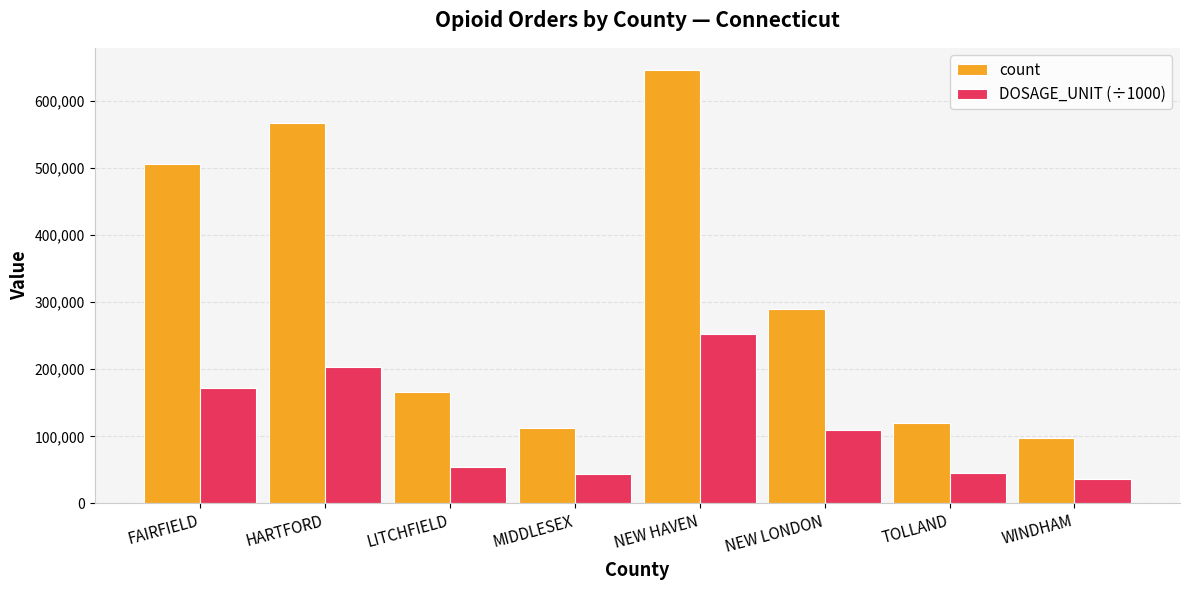

How many groups of bars are there?

8